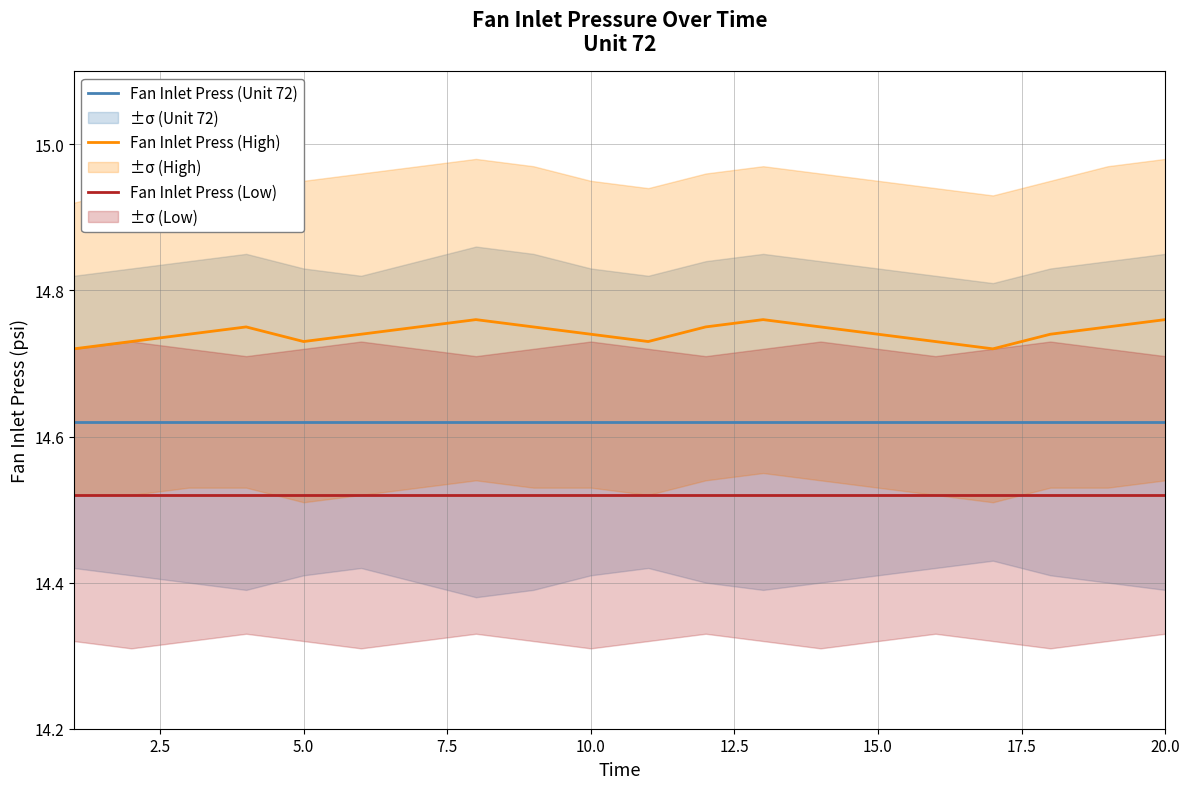

True or false: Fan Inlet Press (Unit 72) has a value of 7.6 at 5.0.

False